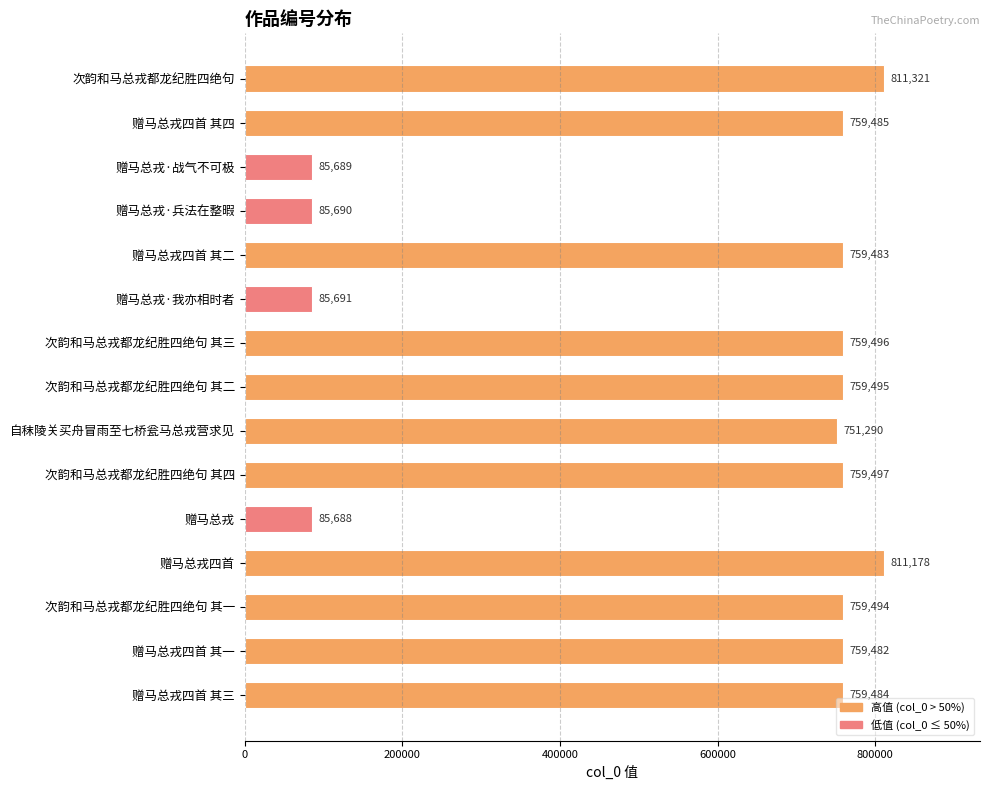

Where is the data nearest to the value 448504?

自秣陵关买舟冒雨至七桥瓮马总戎营求见